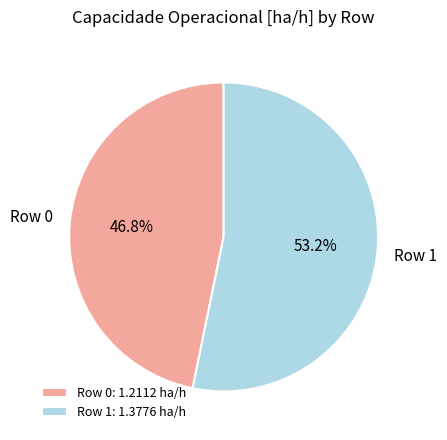

What percentage is the Row 0 slice, to the nearest percent?

47%